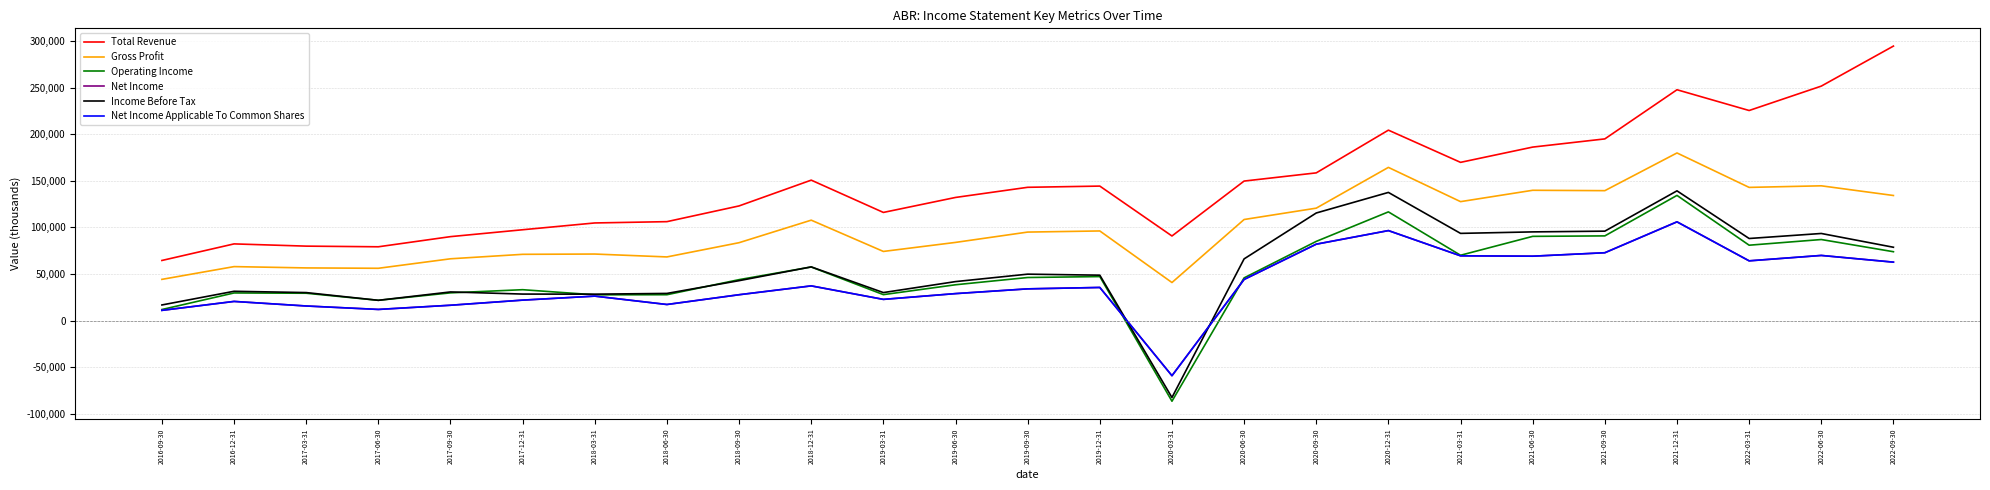

How many series are shown in this chart?

6